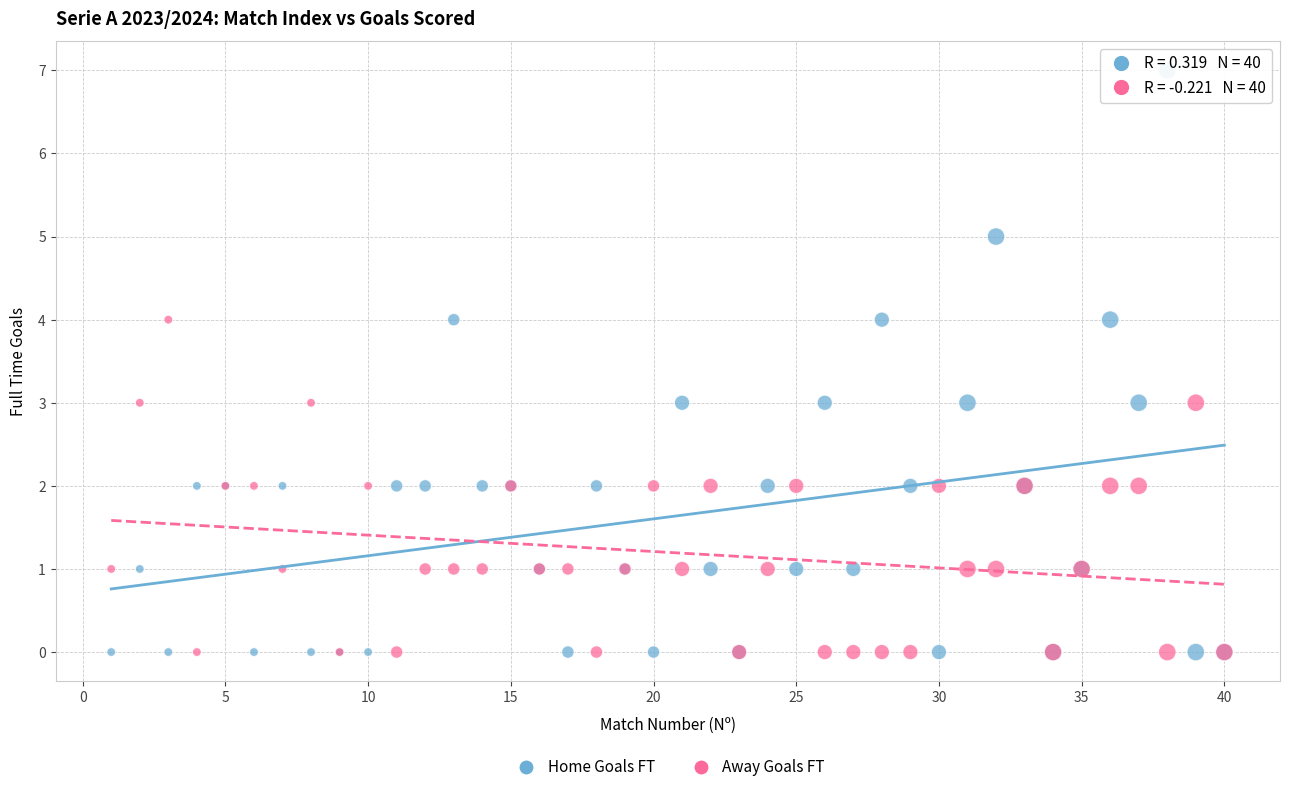

What are all the series names shown in the legend?

Home Goals FT, Away Goals FT